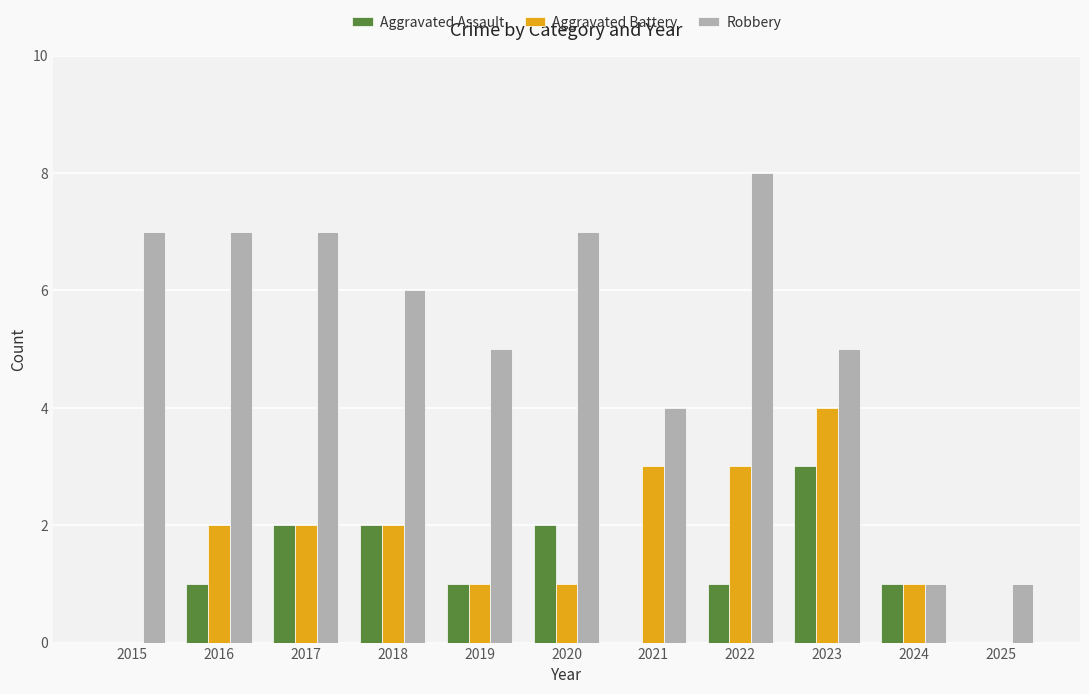

Are the bars horizontal?

No